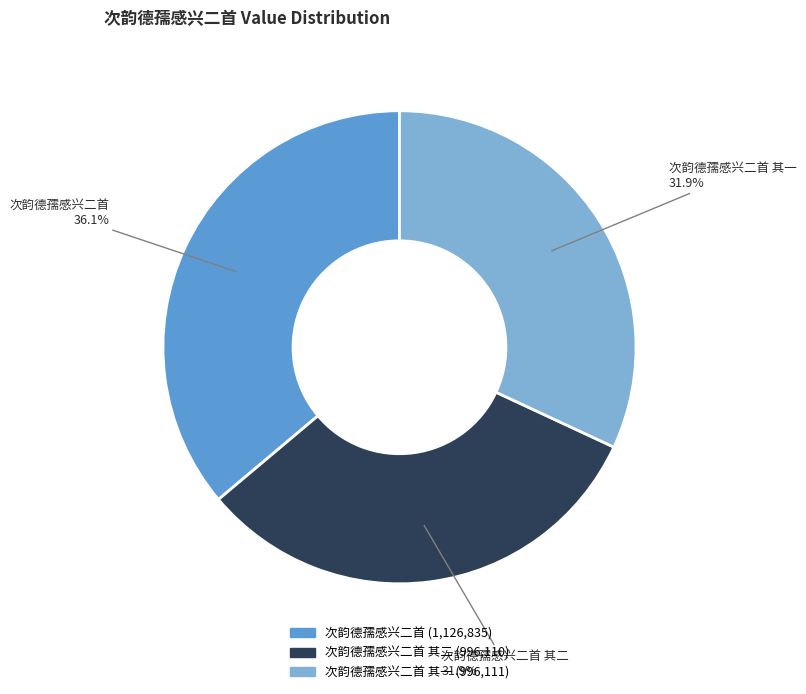

To the nearest percent, what is the average slice percentage?

33%